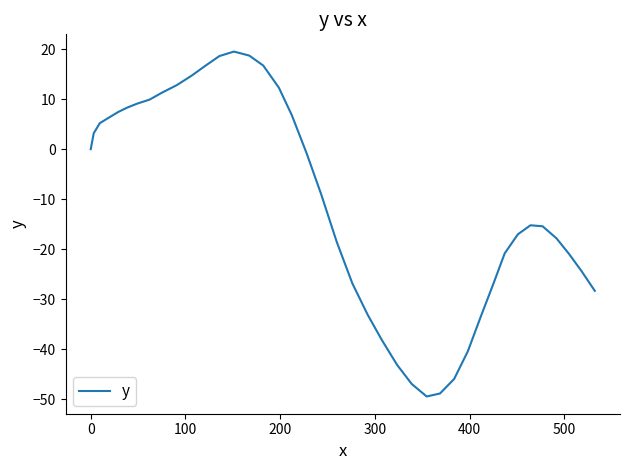

How many lines are shown in the chart?

1